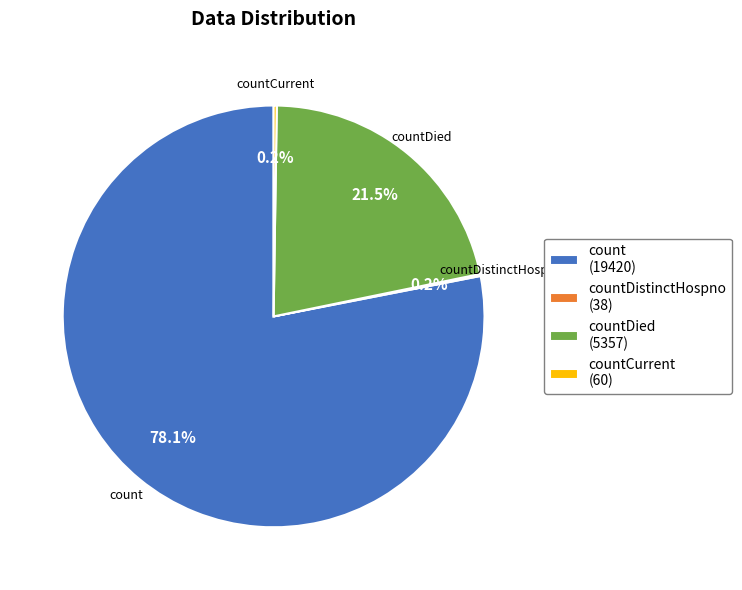

Do count (19420) and countDied (5357) together represent more than half of the pie?

Yes